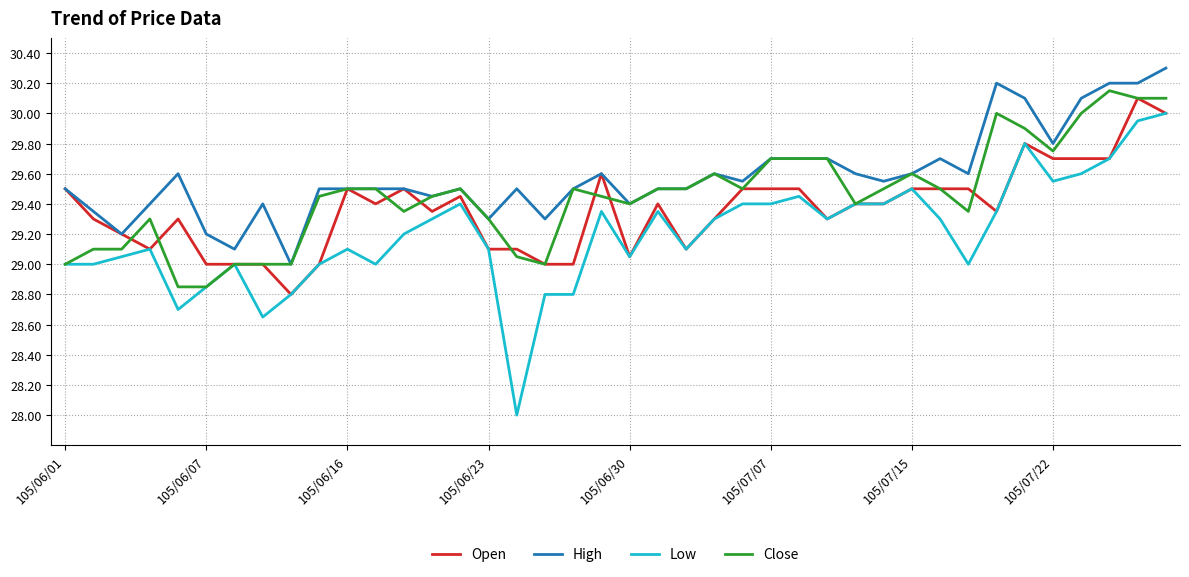

Which series has the largest range (max minus min)?

Low